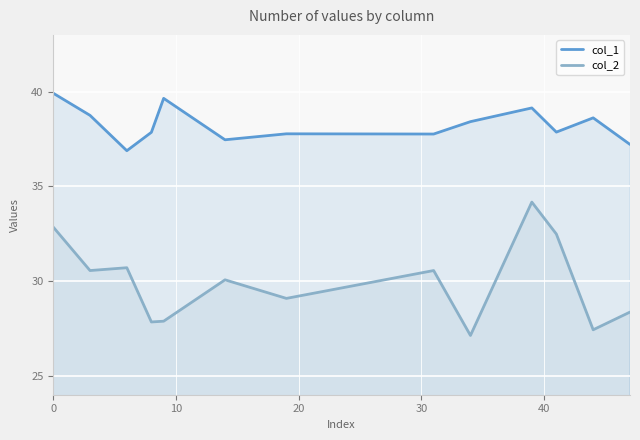

True or false: col_2 and col_1 intersect in this chart.

False